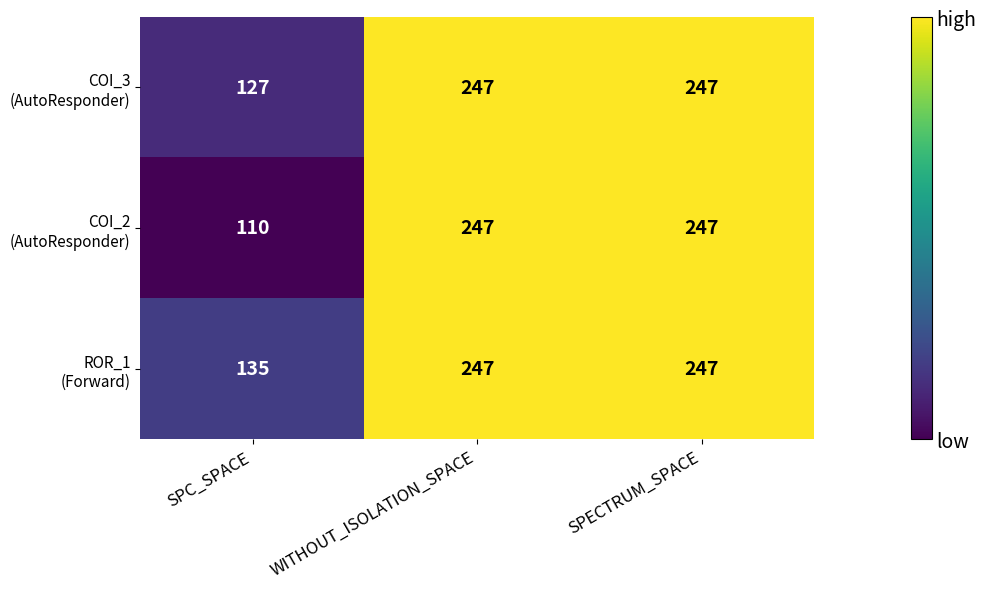

What is the minimum value shown in the chart?

110